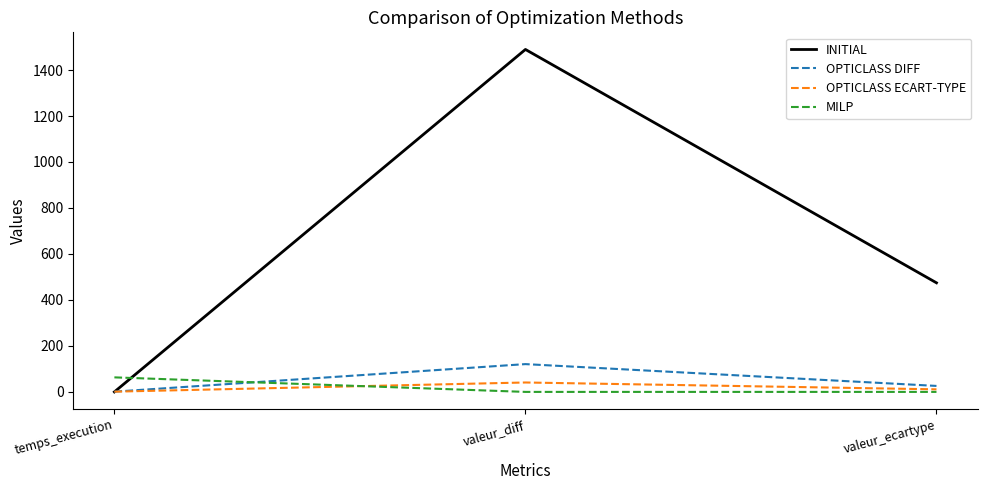

At which label does MILP reach its peak?

temps_execution